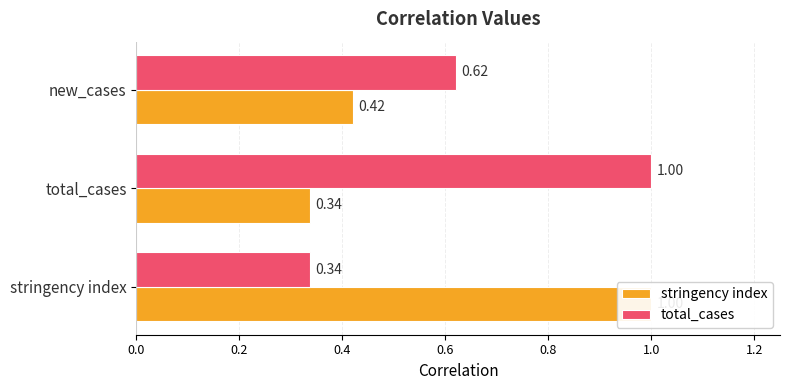

How many bars are there in total?

6